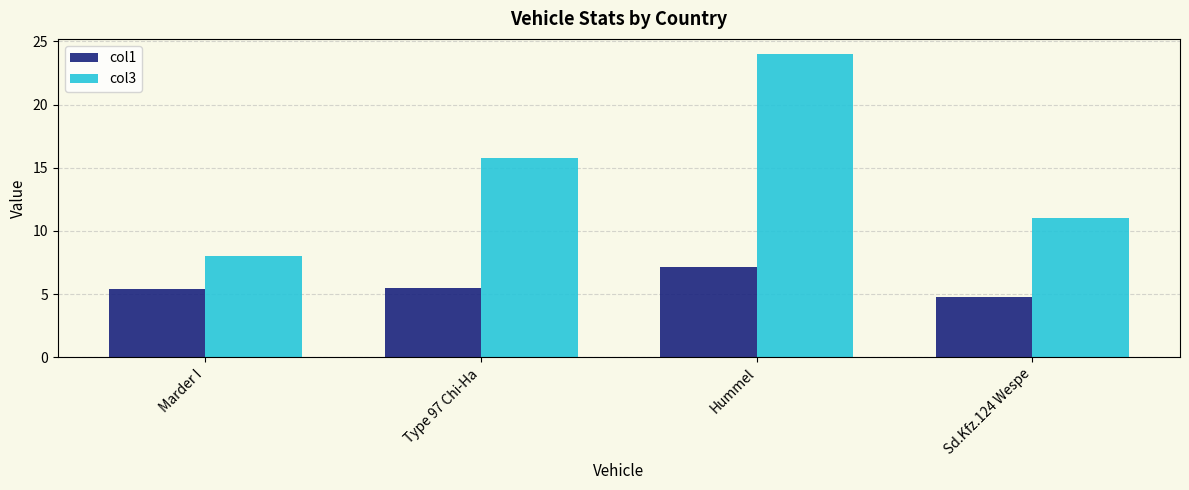

At which label does col3 first exceed 15?

Type 97 Chi-Ha